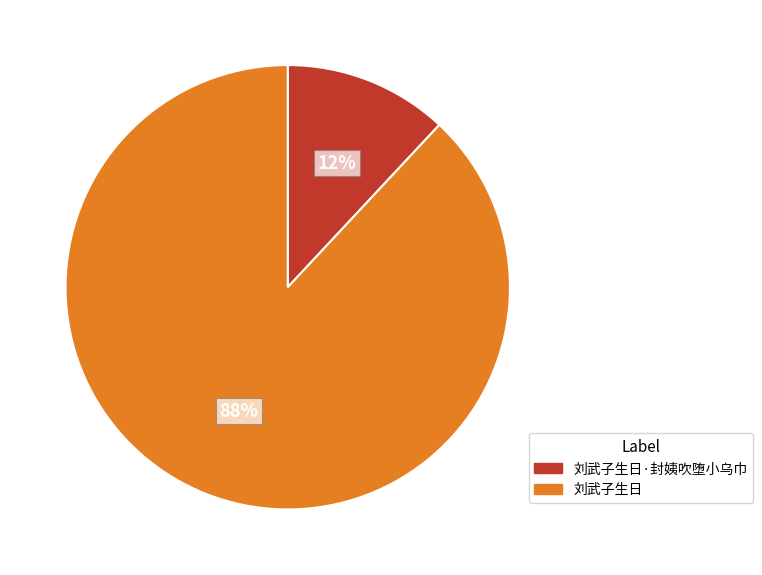

To the nearest percent, what is the average slice percentage?

50%